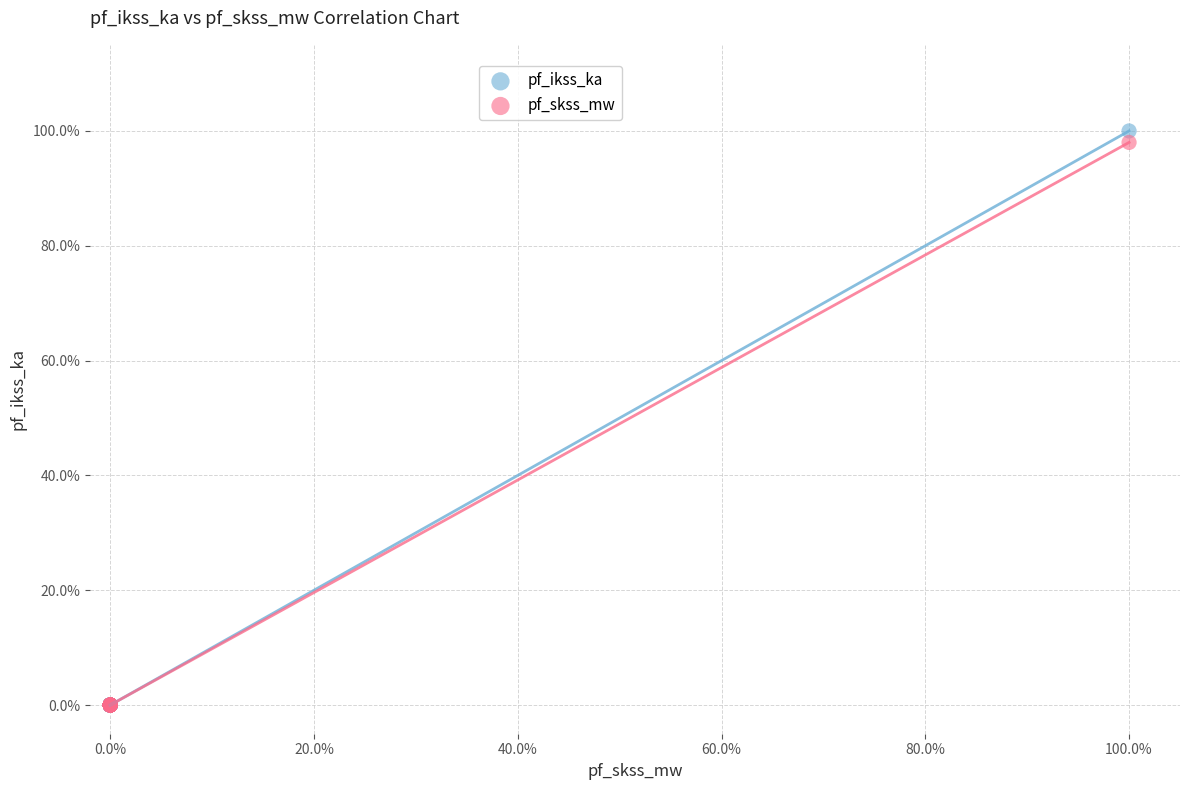

What are all the series names shown in the legend?

pf_ikss_ka, pf_skss_mw